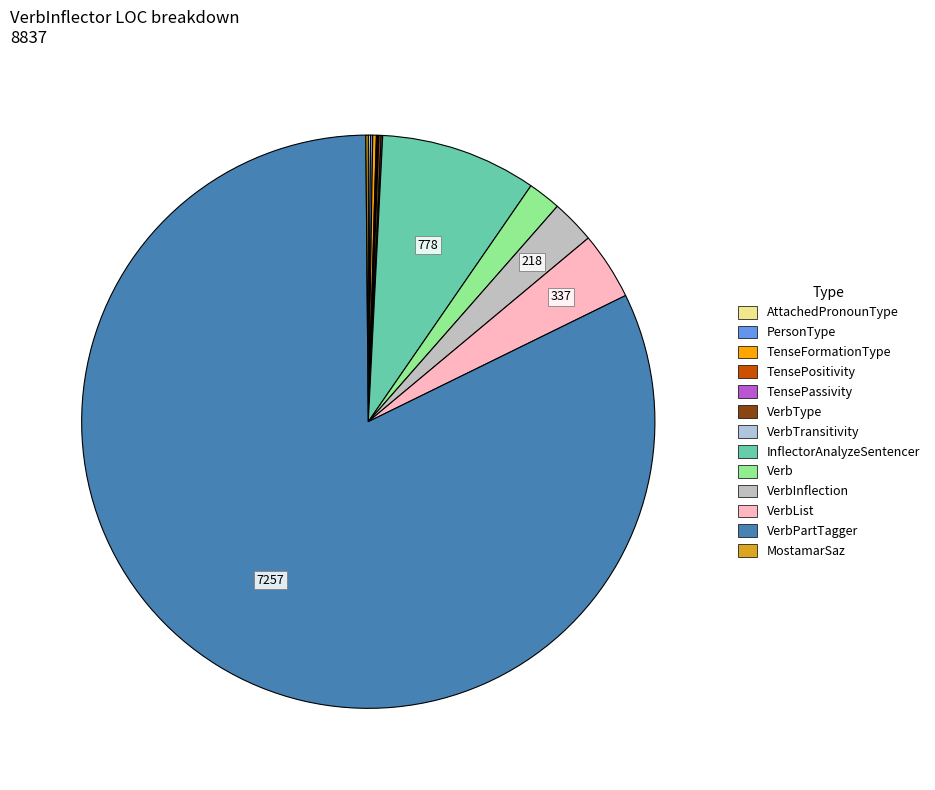

Which slice represents more than half of the pie?

VerbPartTagger